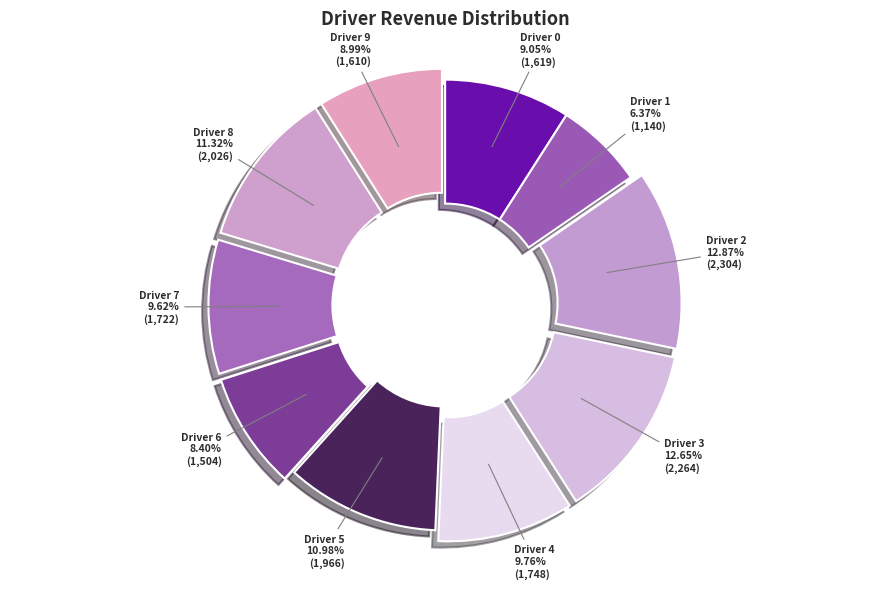

How many slices are in this pie chart?

10